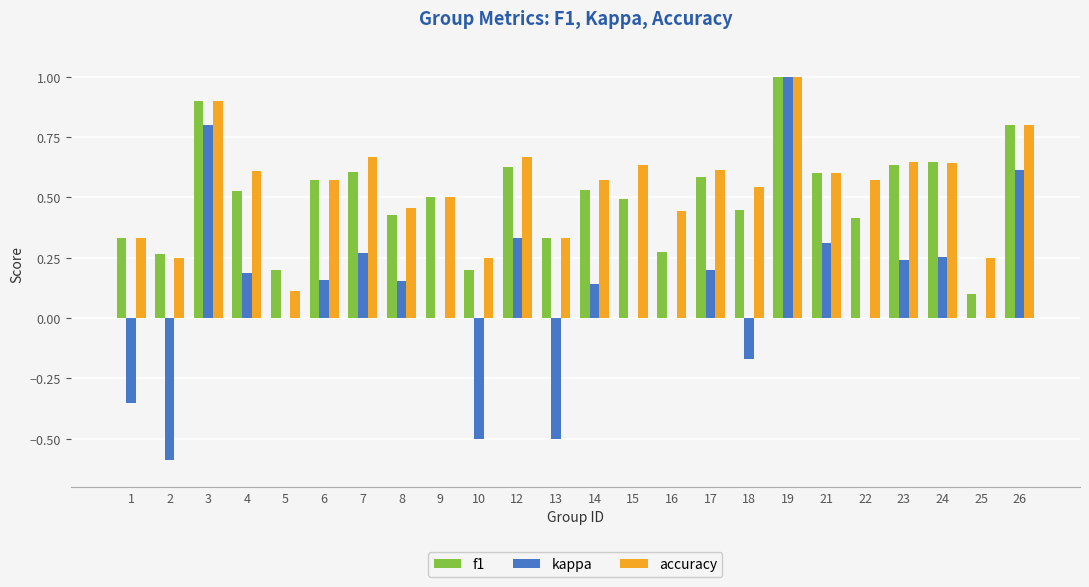

What is the sum of all accuracy values?

13.0